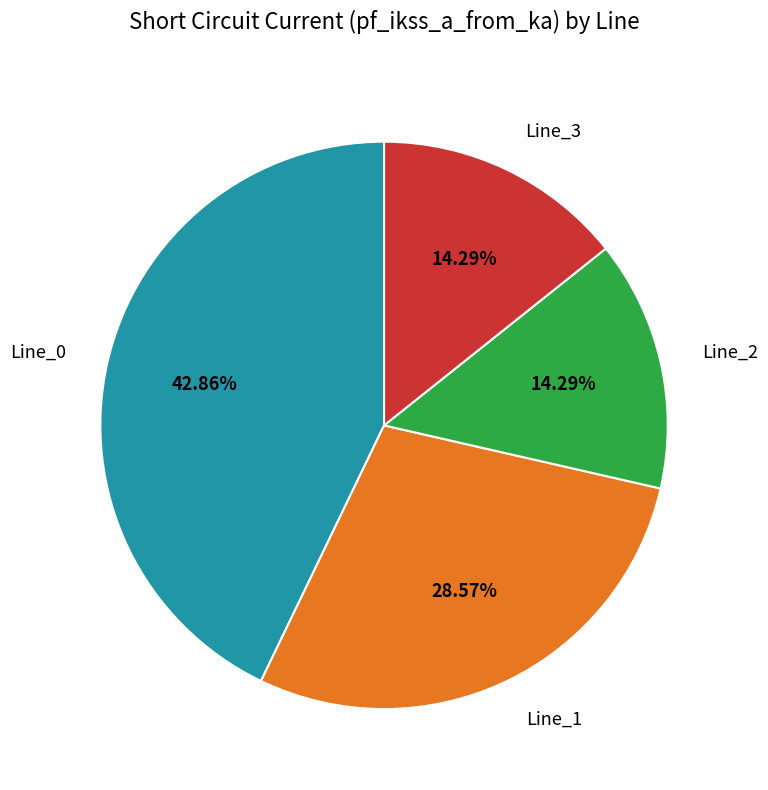

Between Line_3 and Line_1, which is larger?

Line_1